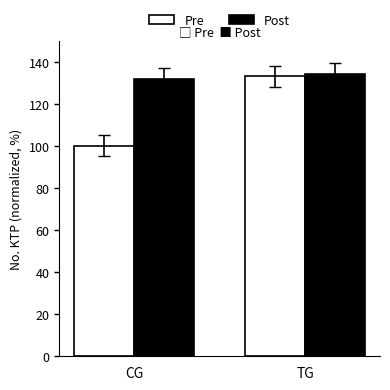

What is the difference between the maximum and minimum values in the Post series?

2.2